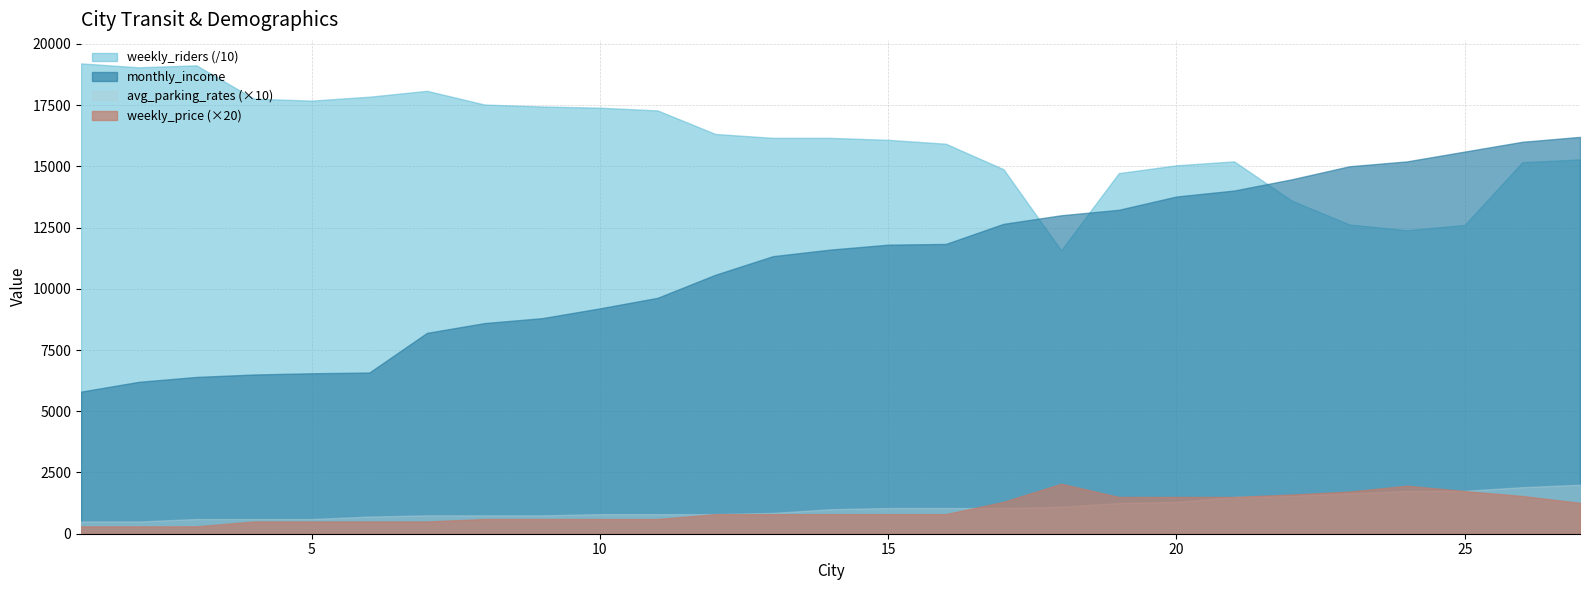

True or false: avg_parking_rates and monthly_income cross at least once.

False